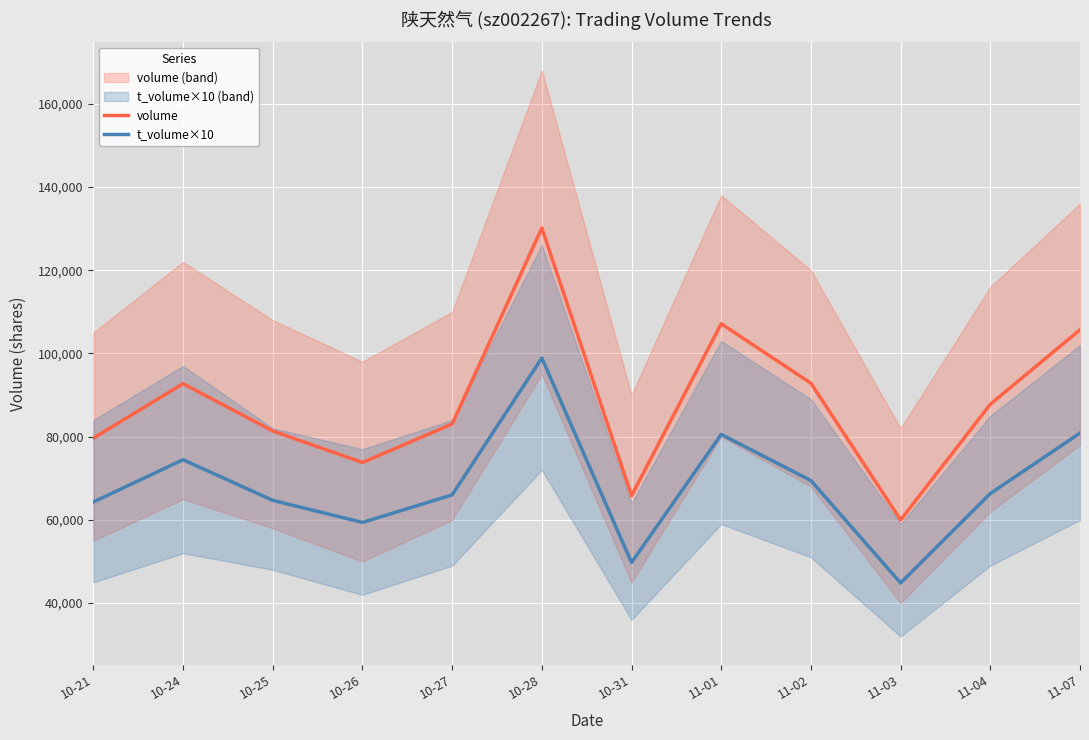

At which label is volume closest to 95065?

11-02